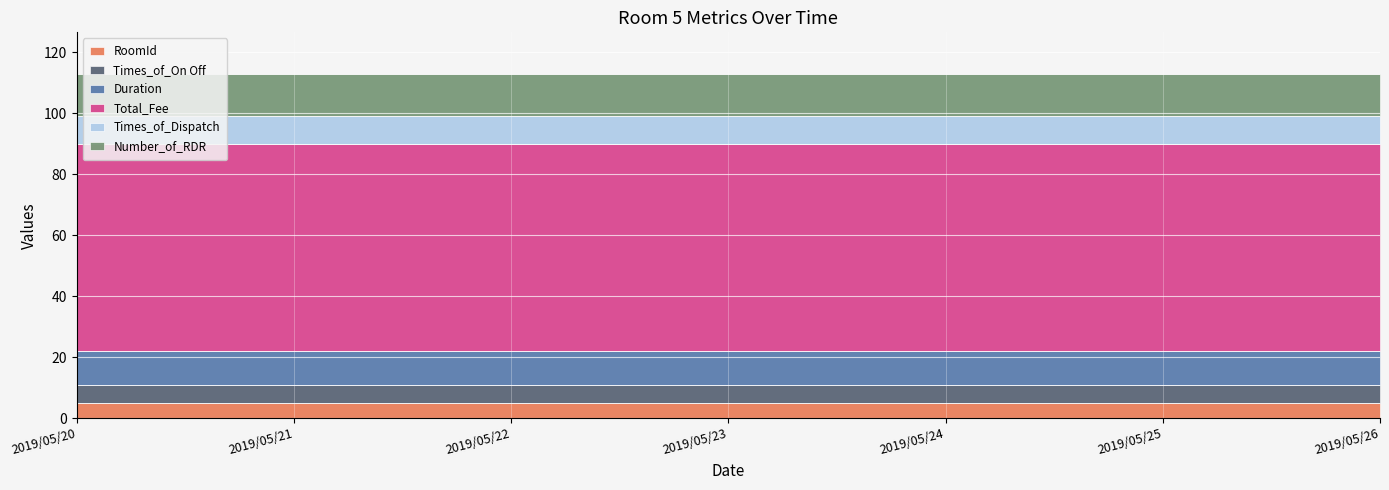

List the series in order of their peak value, lowest first.

RoomId, Times_of_On Off, Times_of_Dispatch, Duration, Number_of_RDR, Total_Fee